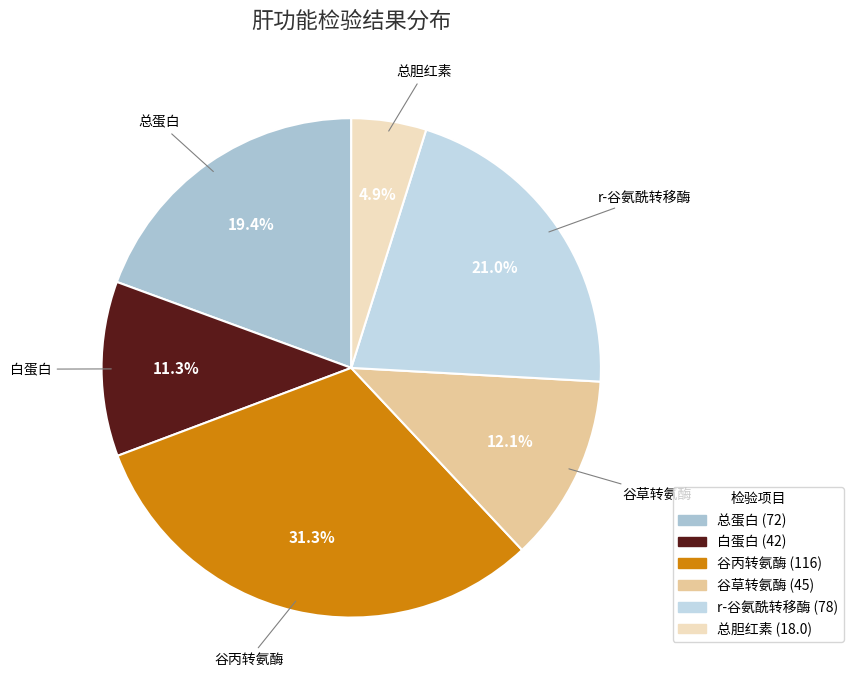

What portion of the pie excludes 总胆红素?

95.1%